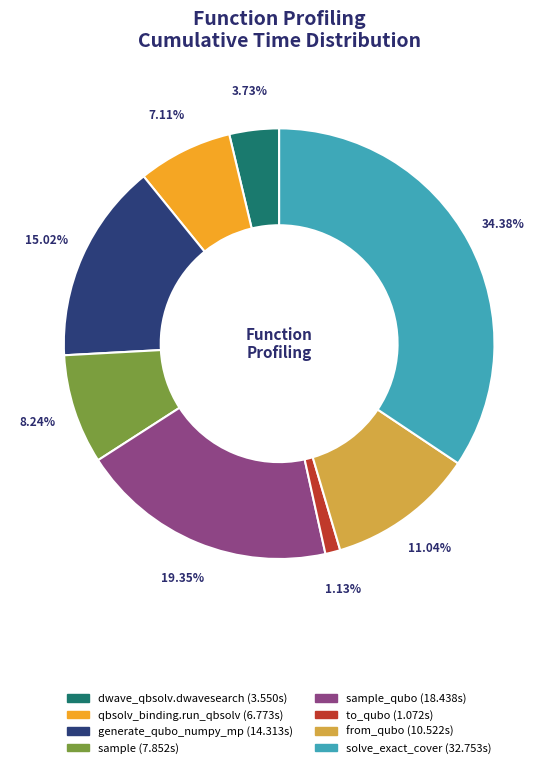

Does any single category account for the majority?

No